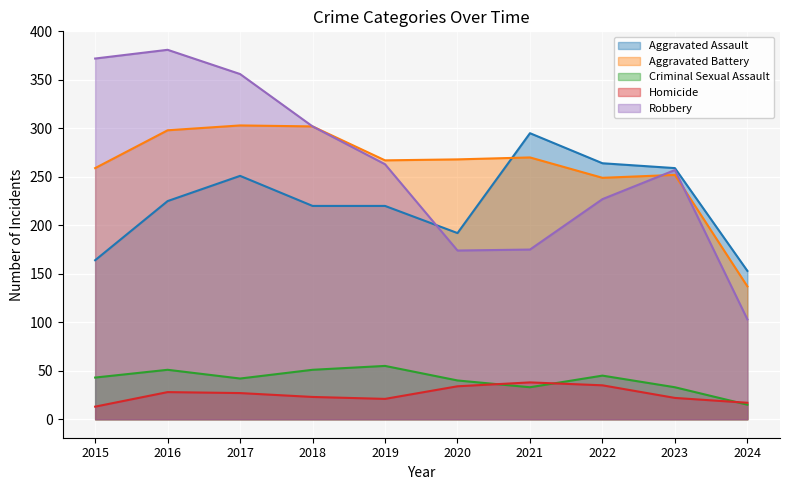

Reading right to left, transcribe all the data shown in this chart.

Aggravated Assault: 153	259	264	295	192	220	220	251	225	164
Aggravated Battery: 137	252	249	270	268	267	302	303	298	259
Criminal Sexual Assault: 15	33	45	33	40	55	51	42	51	43
Homicide: 17	22	35	38	34	21	23	27	28	13
Robbery: 103	257	227	175	174	263	302	356	381	372